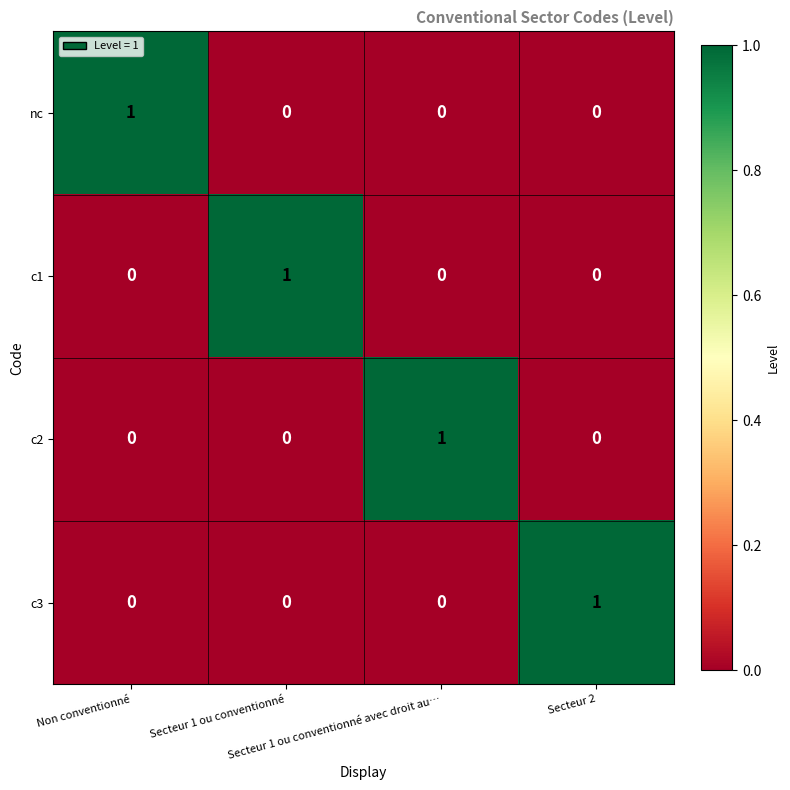

Count the c1 values in the range 0 to 1.

4